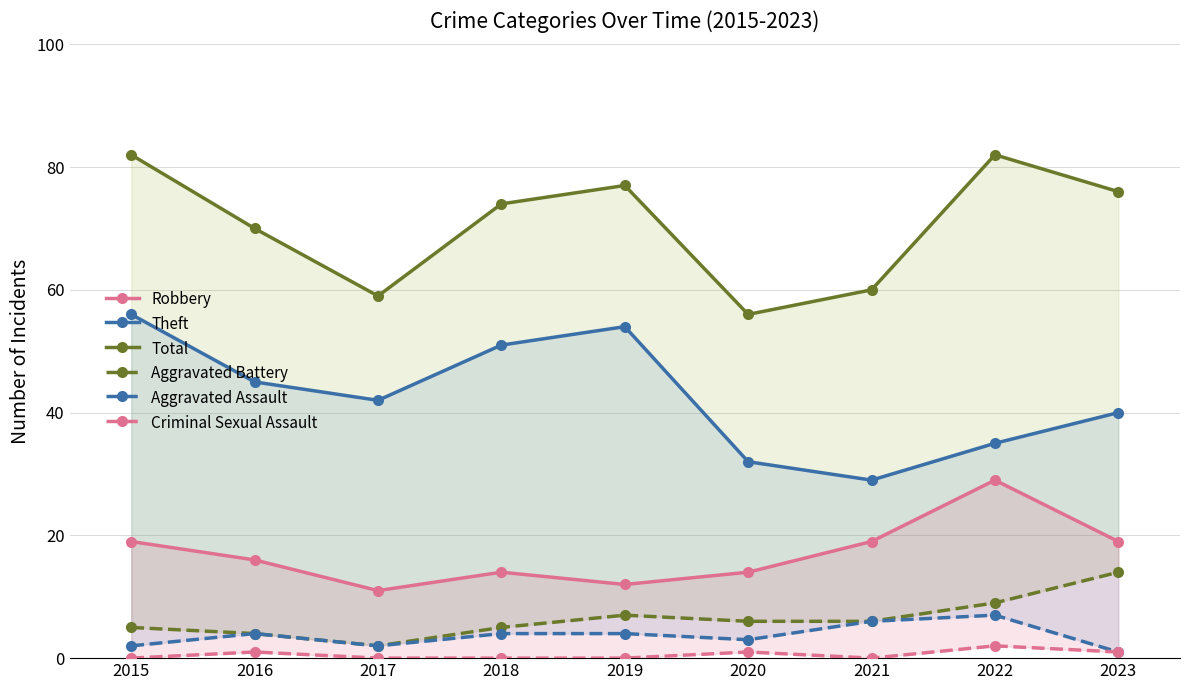

True or false: Robbery and Criminal Sexual Assault intersect in this chart.

False